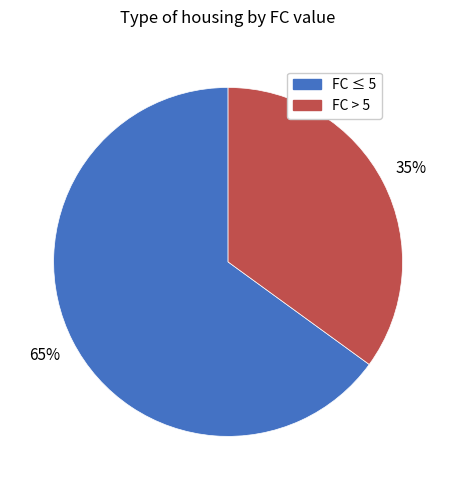

How many segments does this pie chart have?

2